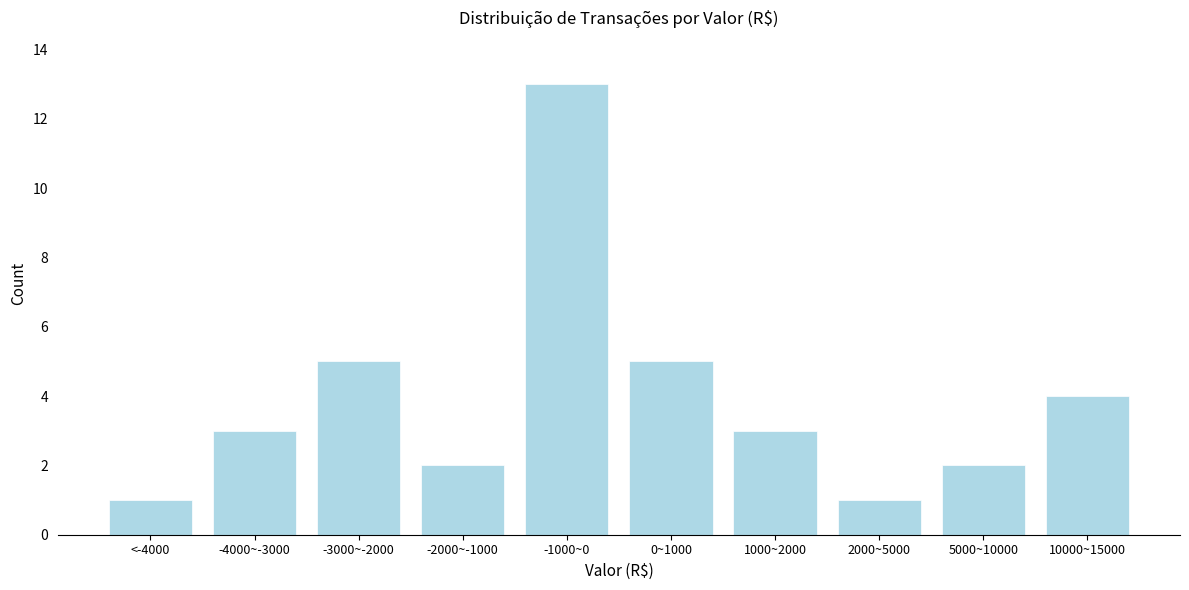

Reading right to left, what are all the values shown in this chart?

4	2	1	3	5	13	2	5	3	1